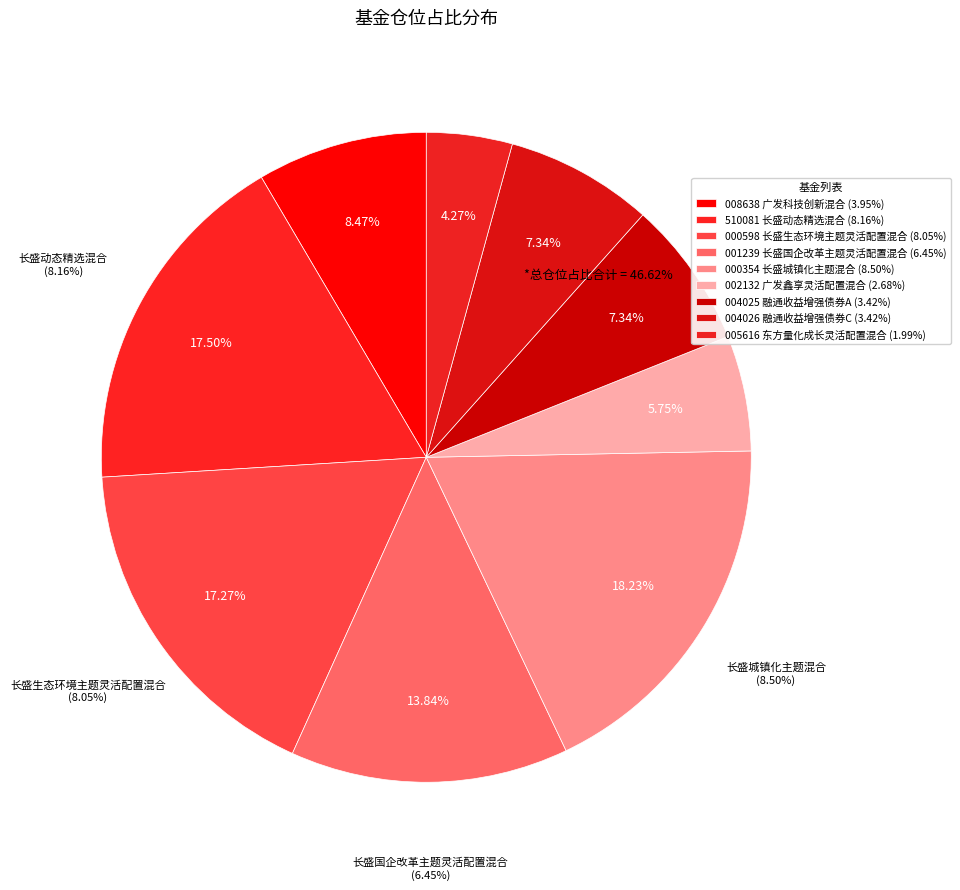

Approximately how many times larger is the value at 长盛国企改革主题灵活配置混合 compared to 广发科技创新混合?

1.6